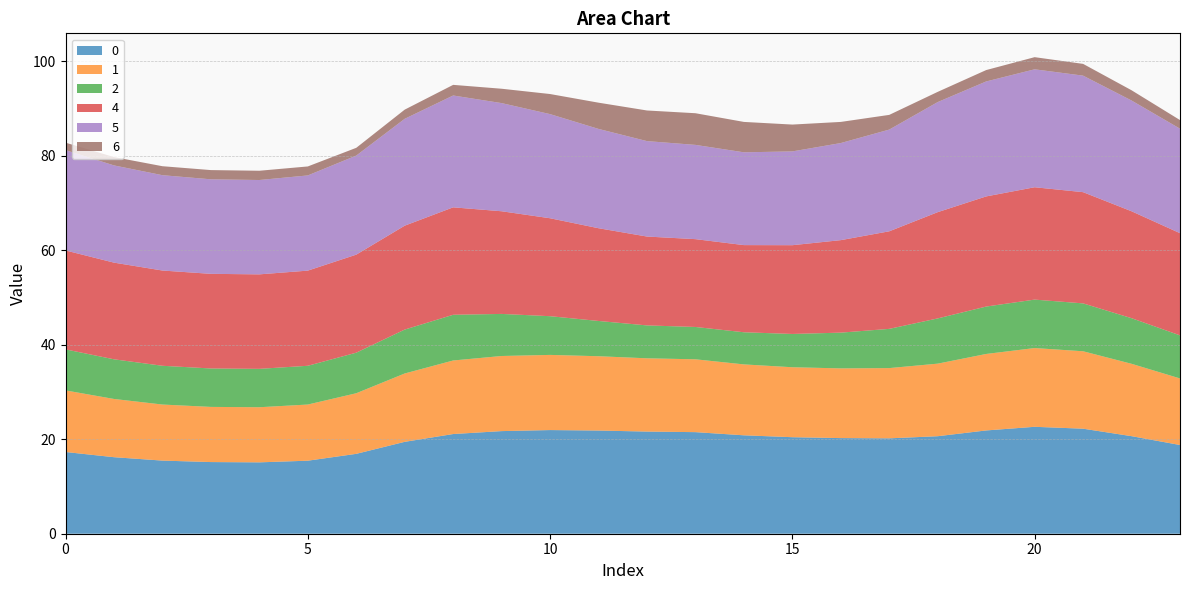

Reading left to right, transcribe all the data shown in this chart.

0: 17.3	16.2	15.5	15.2	15.1	15.4	16.9	19.4	21.1	21.7	21.9	21.8	21.6	21.5	20.8	20.4	20.2	20.2	20.6	21.9	22.6	22.2	20.6	18.8
1: 13.0	12.3	11.9	11.7	11.7	11.9	12.8	14.5	15.6	15.9	15.9	15.7	15.5	15.4	15.0	14.8	14.8	14.9	15.3	16.2	16.7	16.4	15.3	14.1
2: 8.7	8.4	8.2	8.1	8.1	8.2	8.6	9.3	9.7	8.9	8.2	7.5	7.0	6.8	6.8	7.0	7.6	8.3	9.6	10.0	10.2	10.1	9.7	9.1
4: 20.9	20.4	20.1	20.0	20.0	20.1	20.7	22.0	22.7	21.7	20.7	19.6	18.8	18.6	18.4	18.8	19.6	20.6	22.5	23.3	23.8	23.5	22.6	21.6
5: 21.2	20.6	20.2	20.0	20.0	20.1	21.0	22.6	23.7	22.9	22.0	21.0	20.2	19.9	19.6	19.8	20.5	21.5	23.3	24.3	24.9	24.6	23.4	22.1
6: 1.6	1.8	1.9	1.9	2.0	1.9	1.6	1.9	2.2	3.0	4.2	5.5	6.5	6.7	6.4	5.7	4.5	3.1	2.2	2.4	2.6	2.5	2.2	1.8